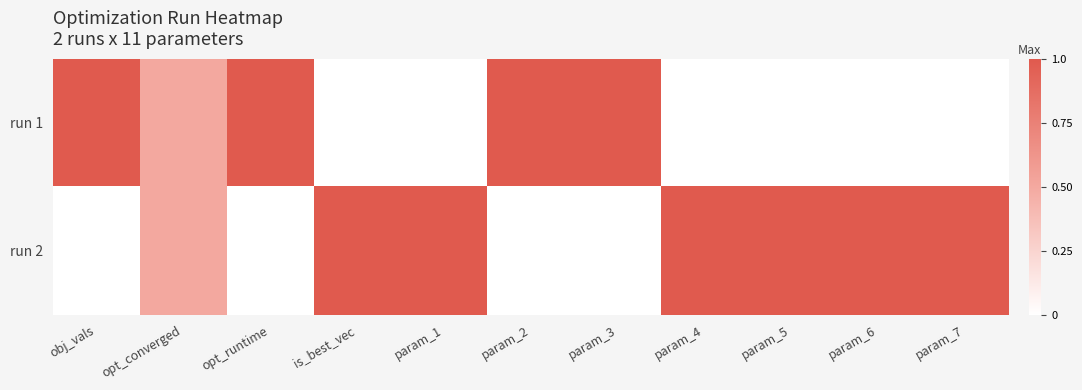

At which category does the chart reach its minimum across all series?

is_best_vec